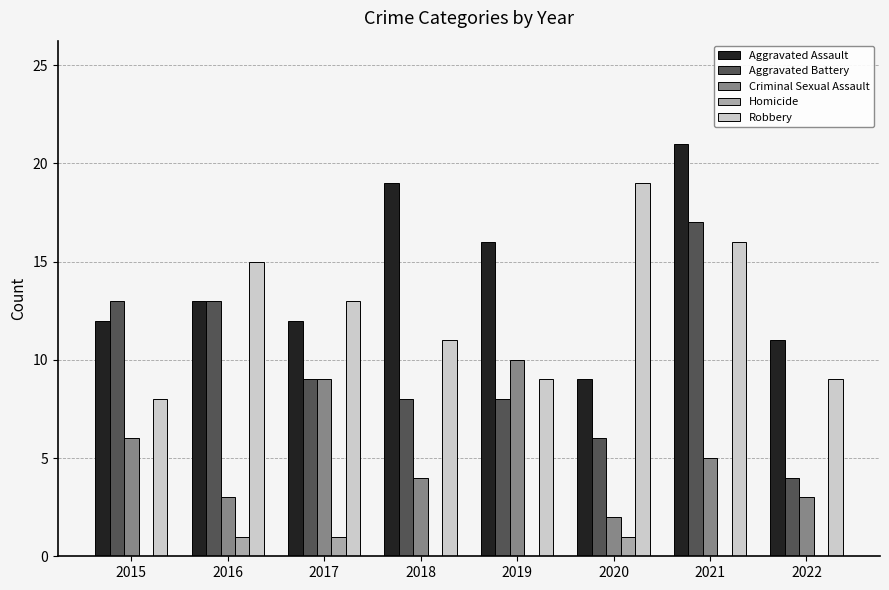

True or false: Homicide has a value of 1 at 2020.

True